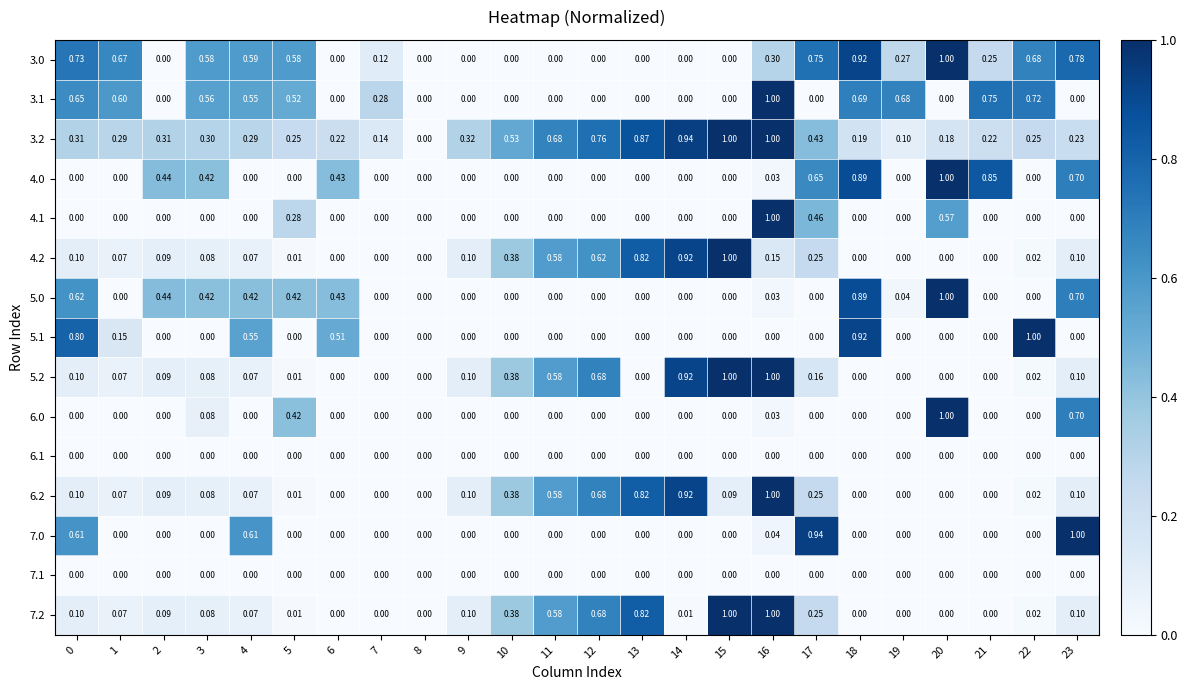

Is the value of 5.2 at 12 greater than the value of 3.2 at 19?

Yes